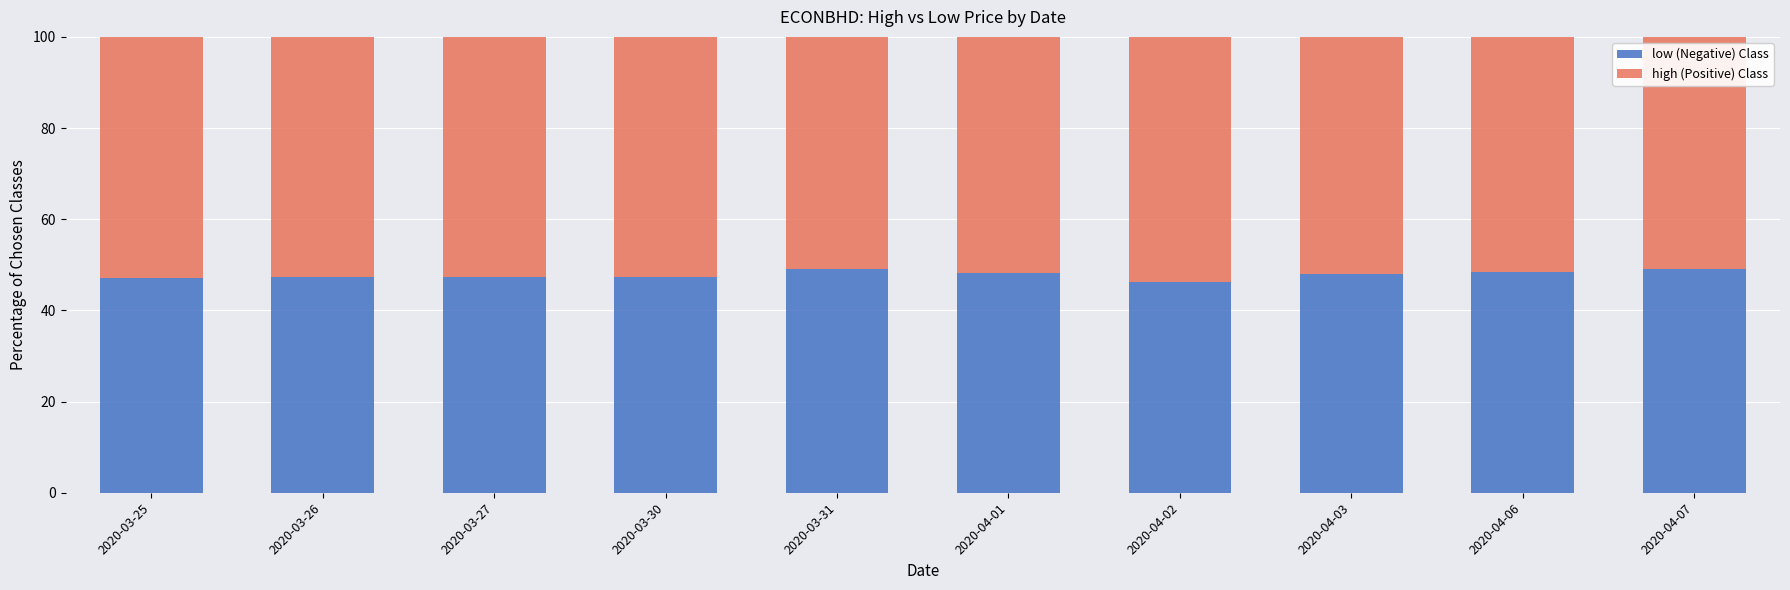

What are all the series names shown in the legend?

low (Negative) Class, high (Positive) Class